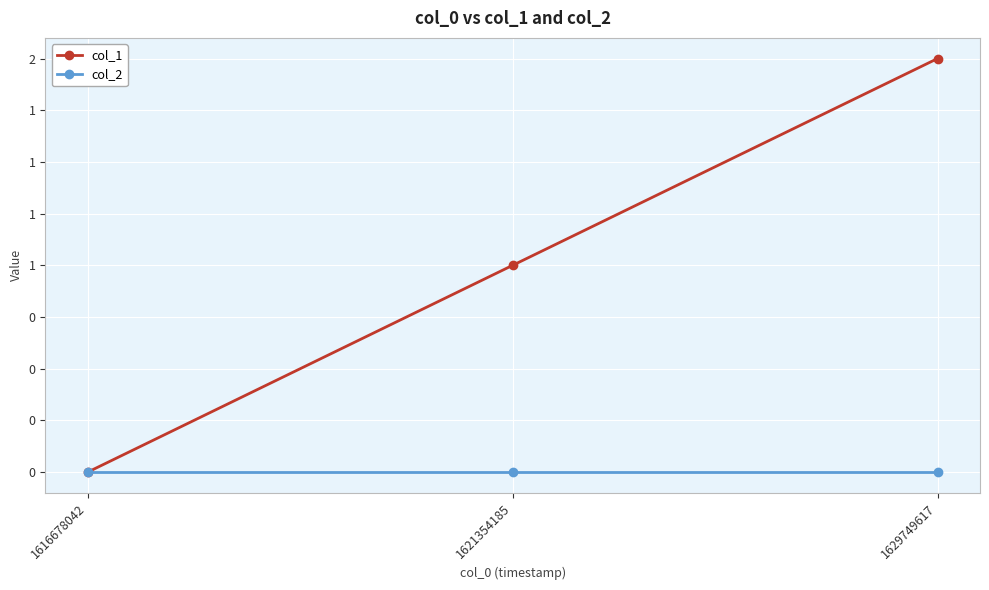

What are all the series names shown in the legend?

col_1, col_2